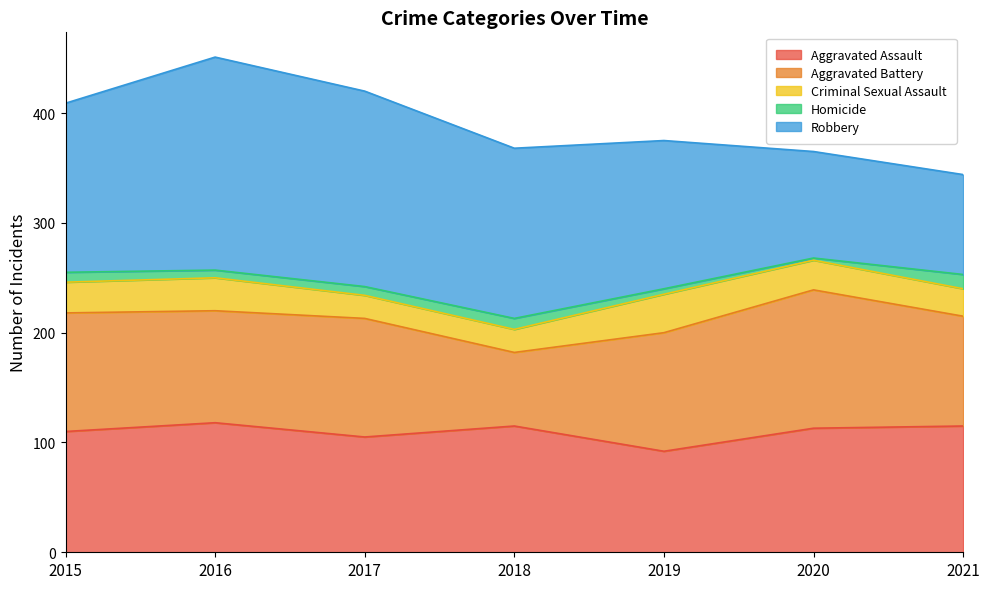

Which series has the largest total across all categories?

Robbery